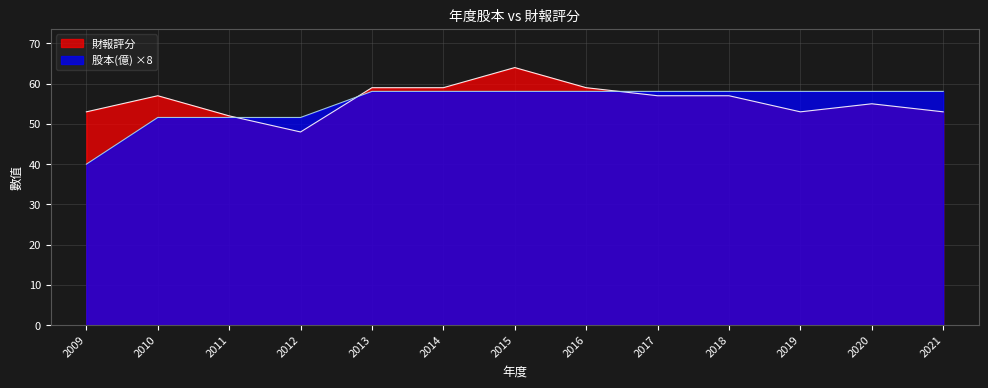

At which label is 股本(億) closest to 49?

2010